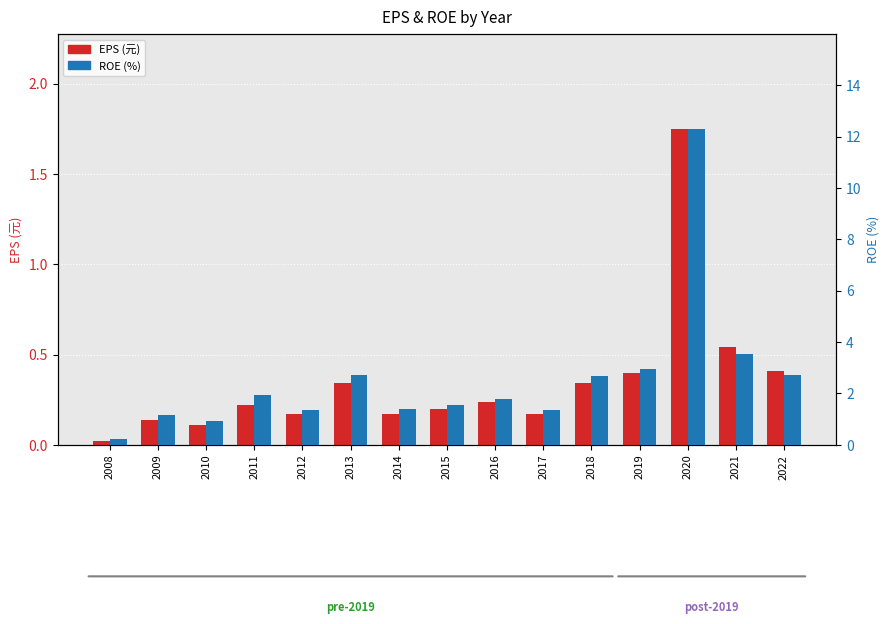

What is the value of the ROE bar at the 6th from the left?

2.7